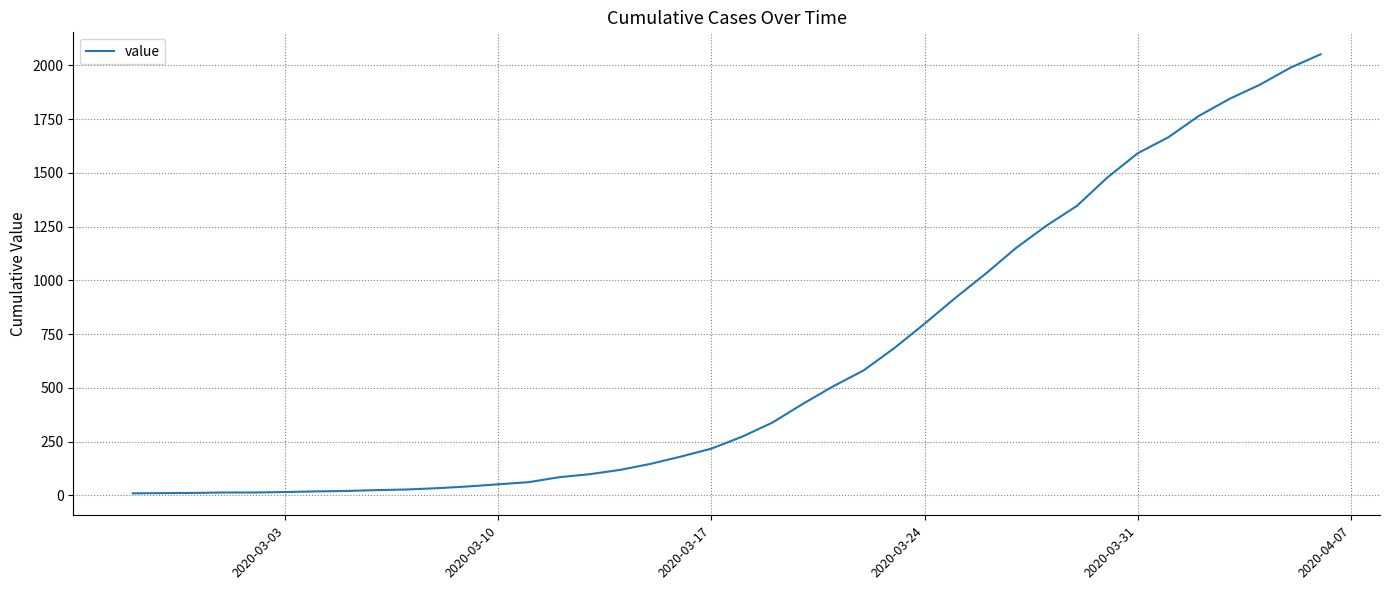

Is this an area chart (filled region under the line)?

No